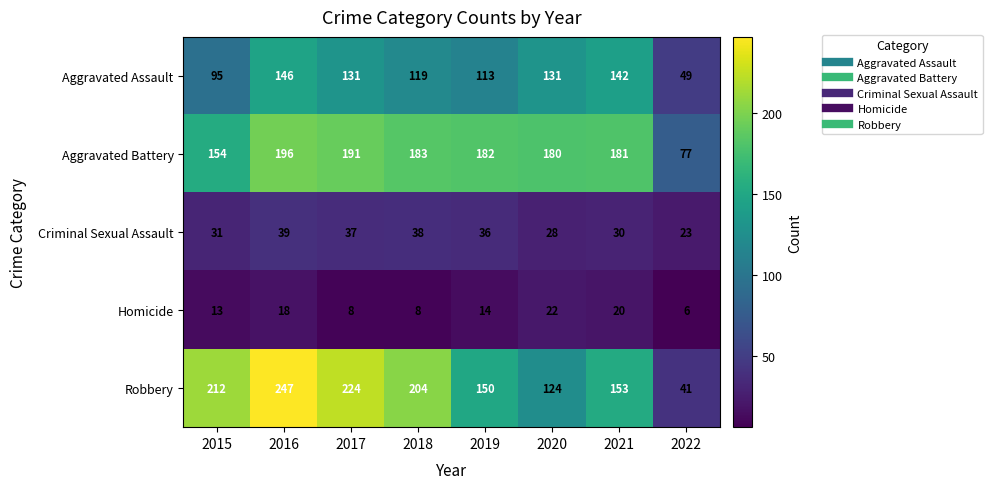

Which series has the largest total across all categories?

Robbery